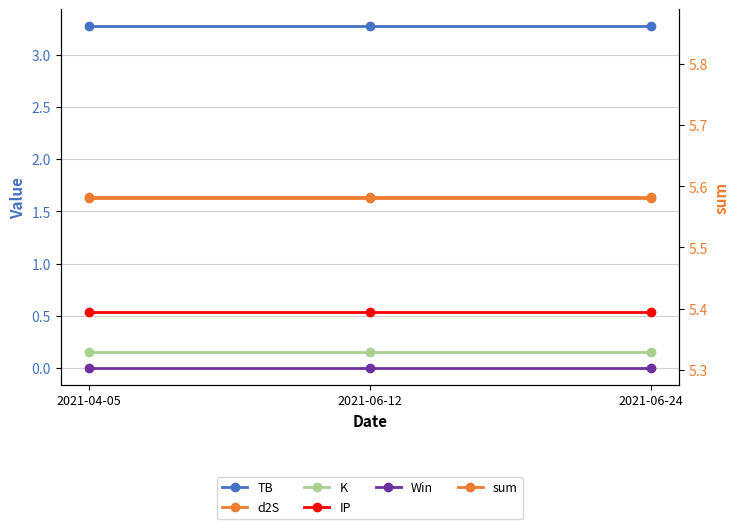

What is the label of the 2nd point from the right?

2021-06-12